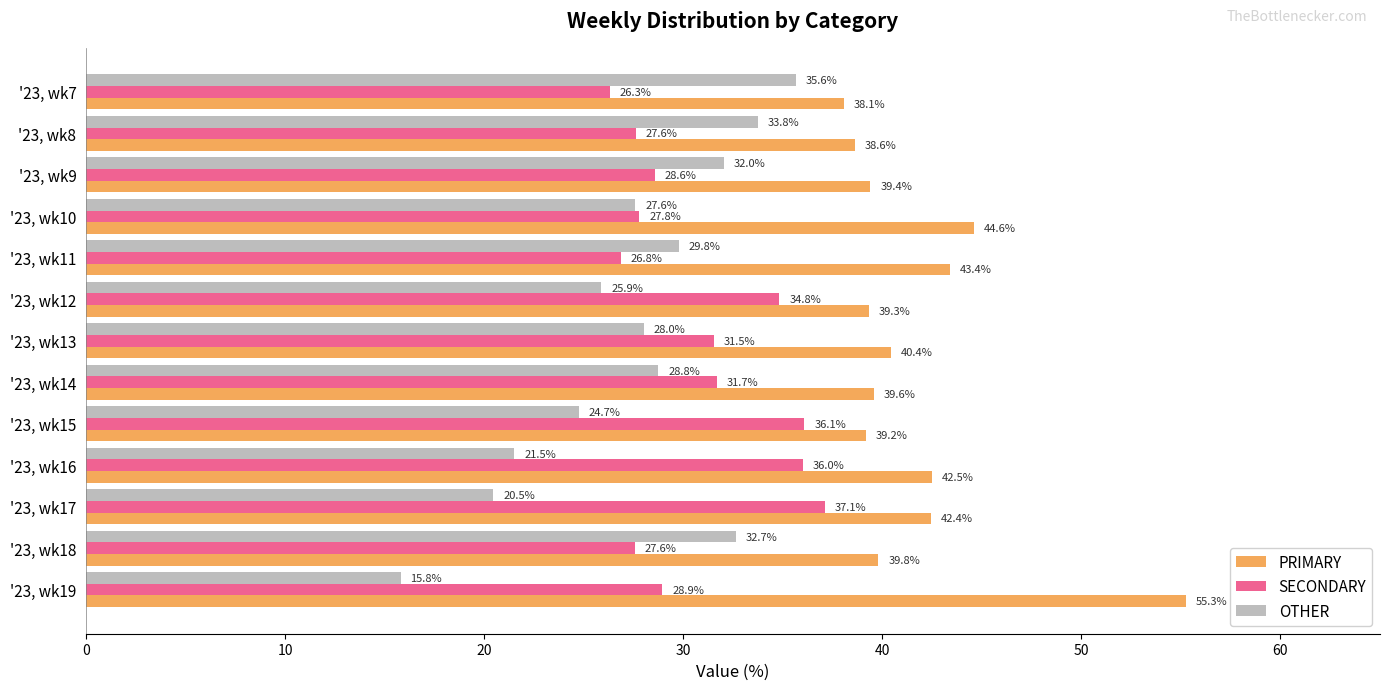

What is the sum of all SECONDARY values?

400.9